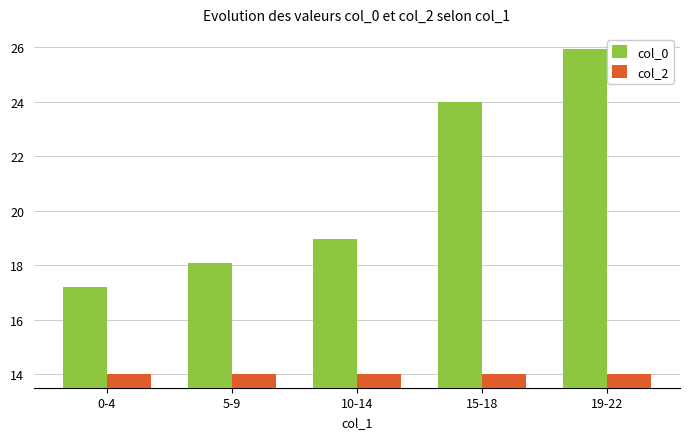

What is the sum of all col_2 values?

70.0